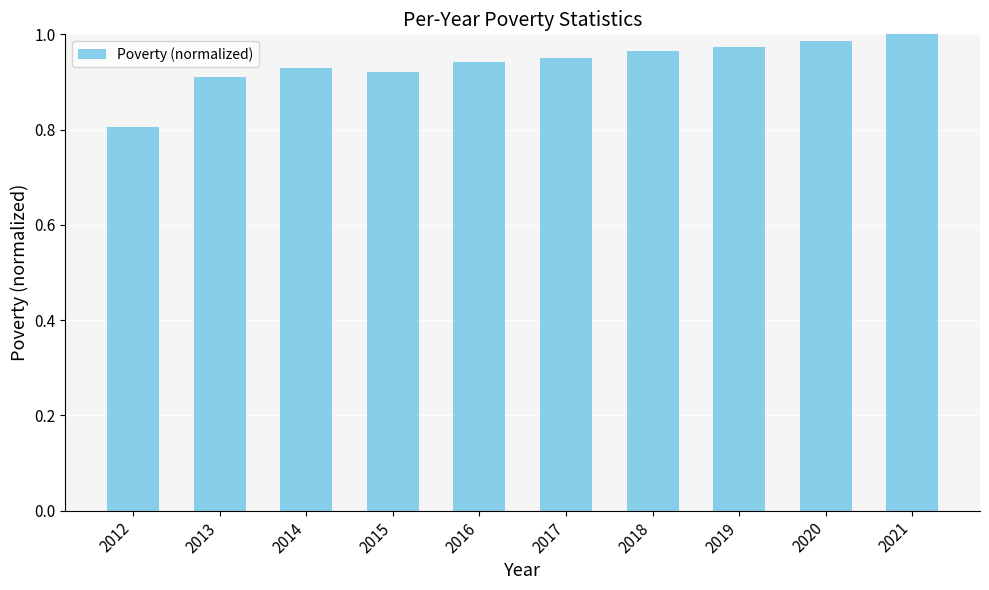

At which label is the value closest to 0?

2012